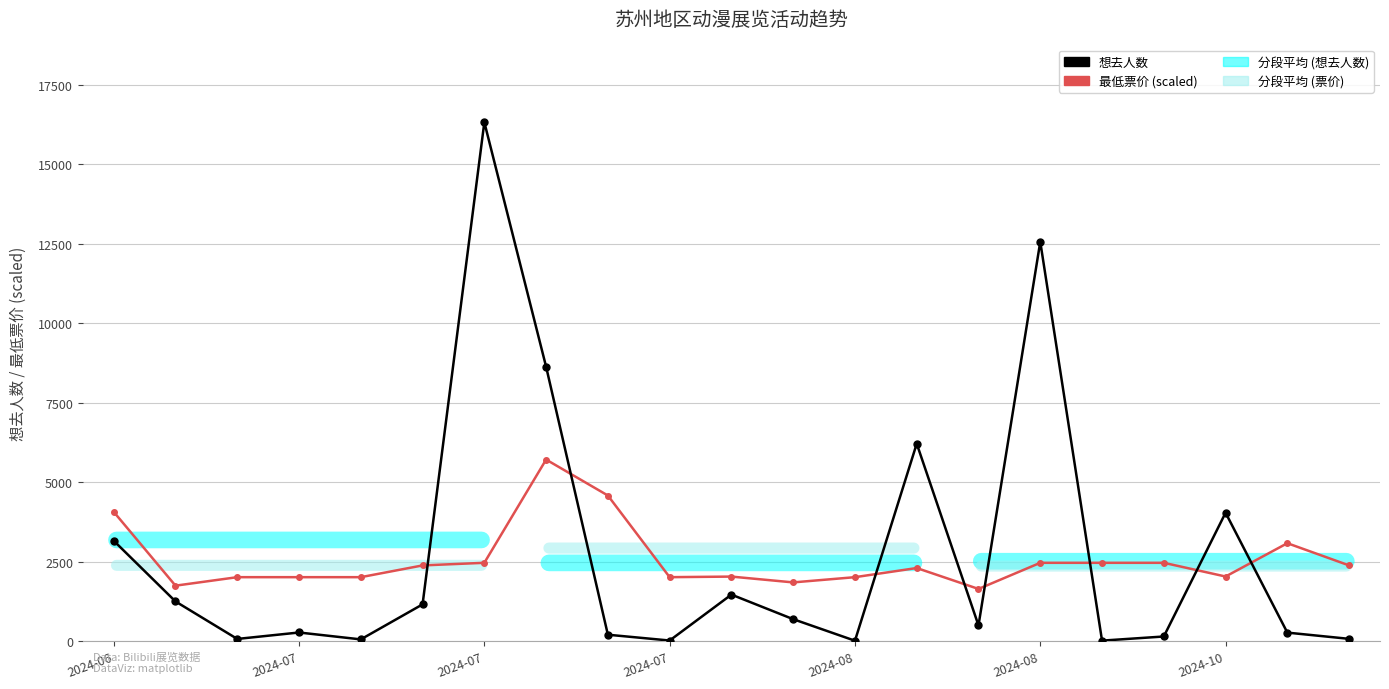

How many times do 最低票价 (scaled) and 想去人数 cross each other?

8